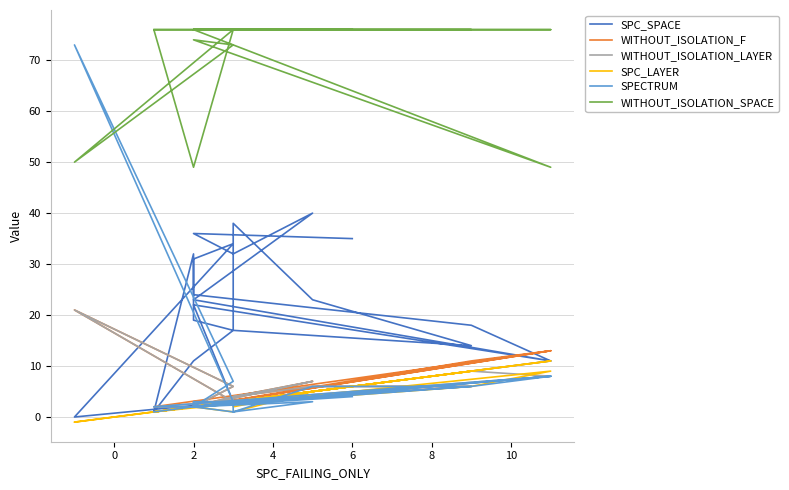

At 6, list the series in order from largest to smallest.

WITHOUT_ISOLATION_SPACE, SPC_SPACE, WITHOUT_ISOLATION_F, WITHOUT_ISOLATION_LAYER, SPC_LAYER, SPECTRUM